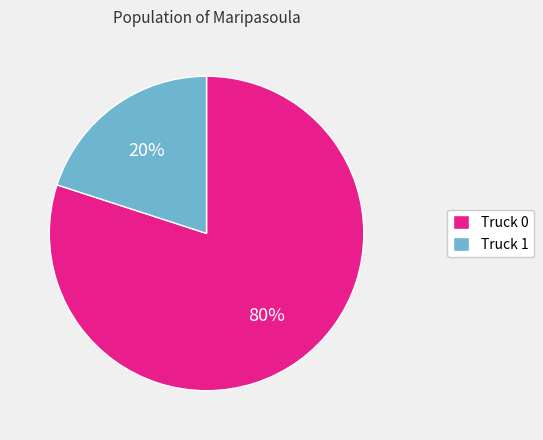

Count the number of slices in the pie.

2